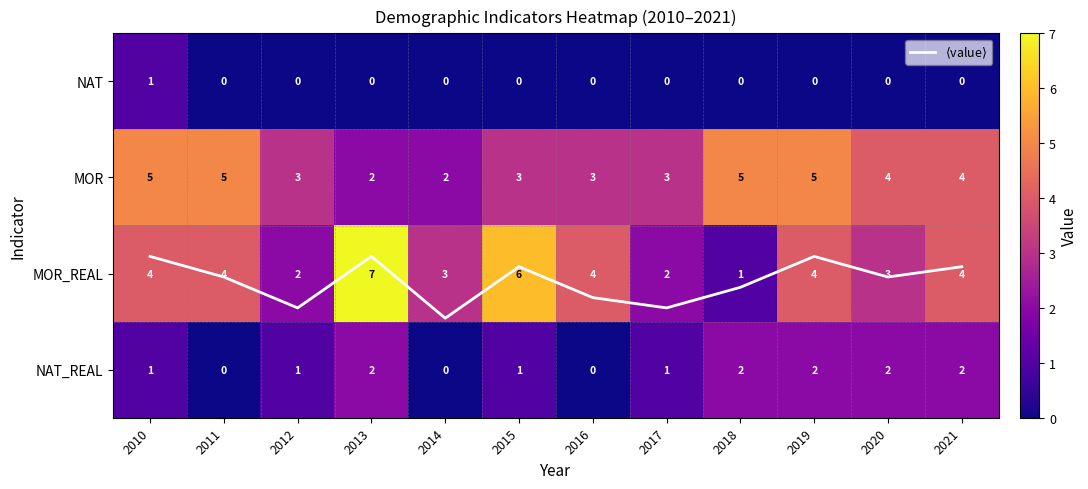

How many values in the NAT_REAL series exceed 1?

5